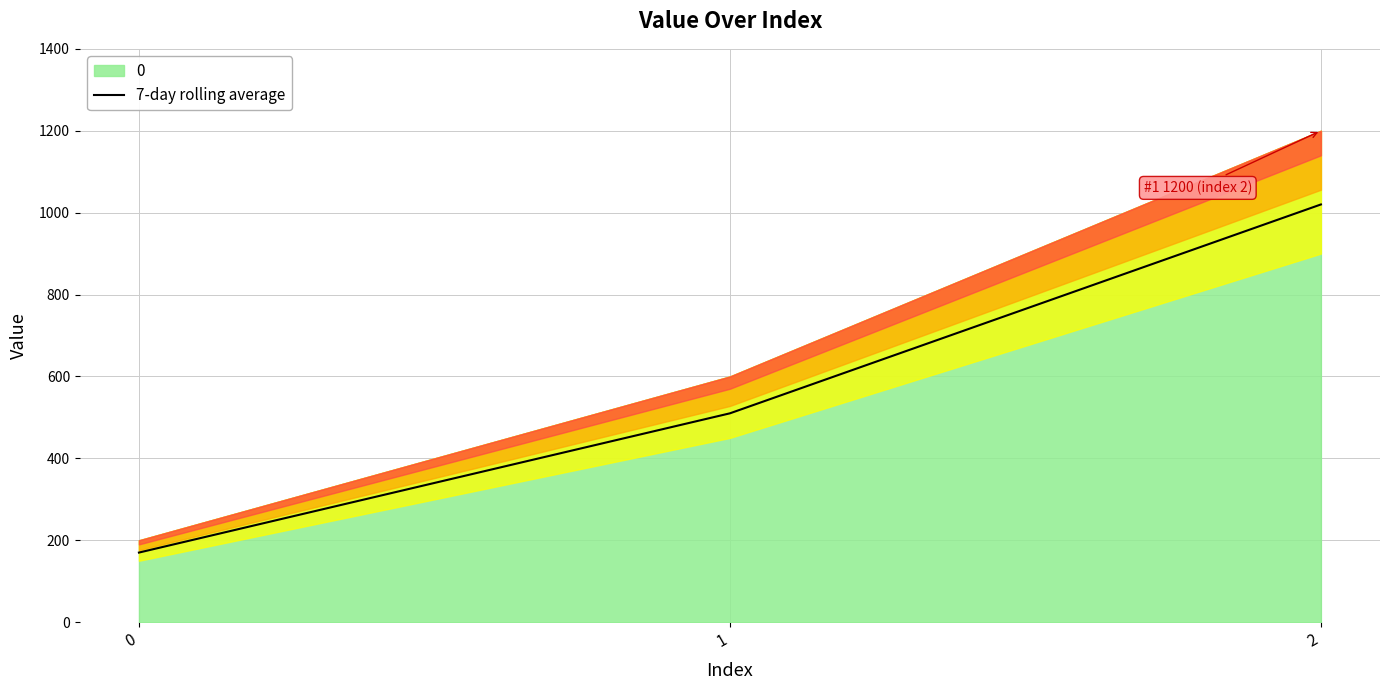

What is the change in value from 1 to 2?

+510